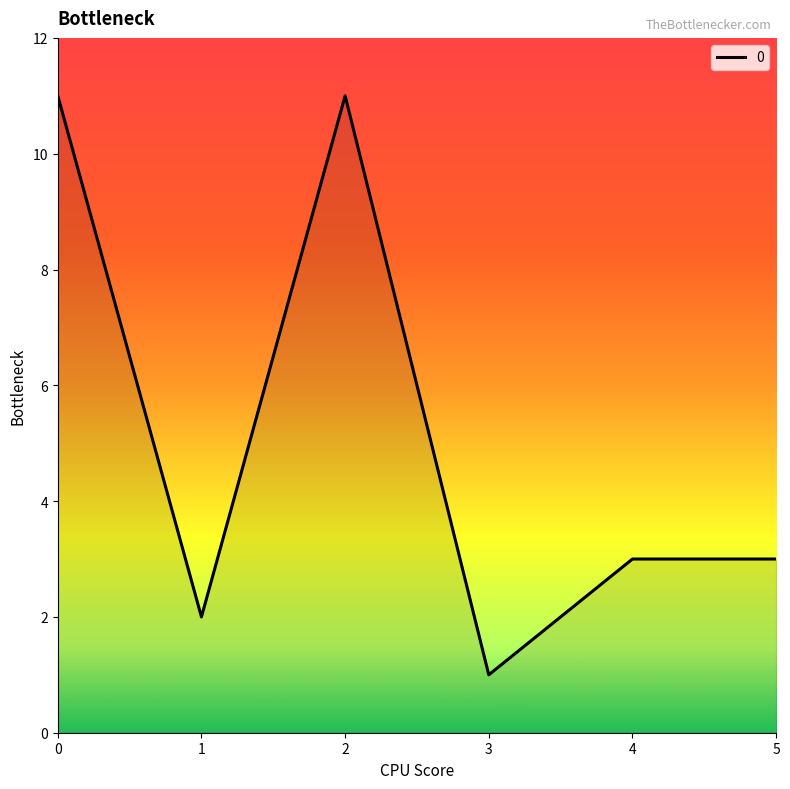

How many lines are shown in the chart?

1